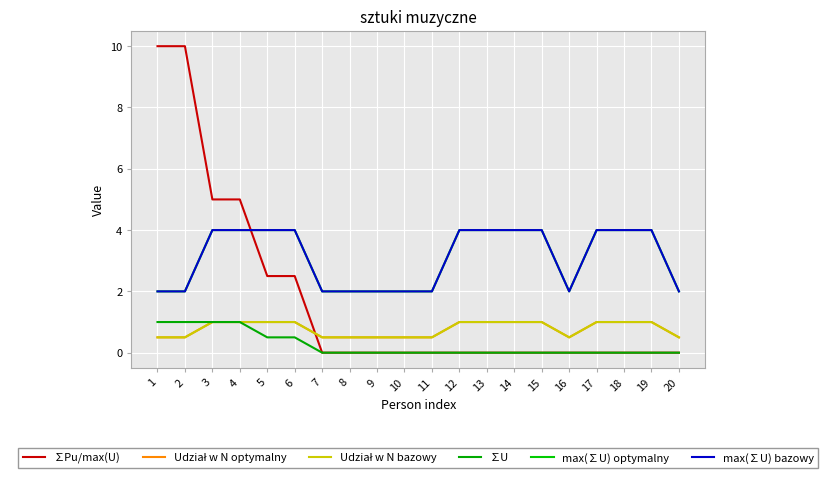

The value of Udział w N optymalny at 6 is 0.6. True or false?

False